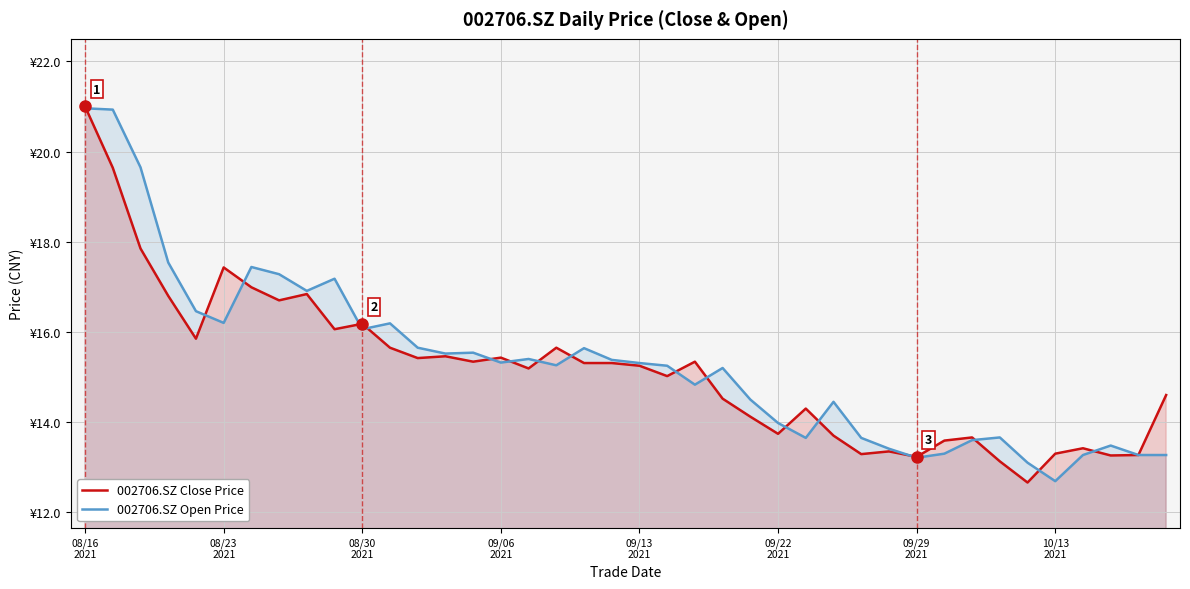

At which label does 002706.SZ Open Price reach its minimum?

10/13
2021